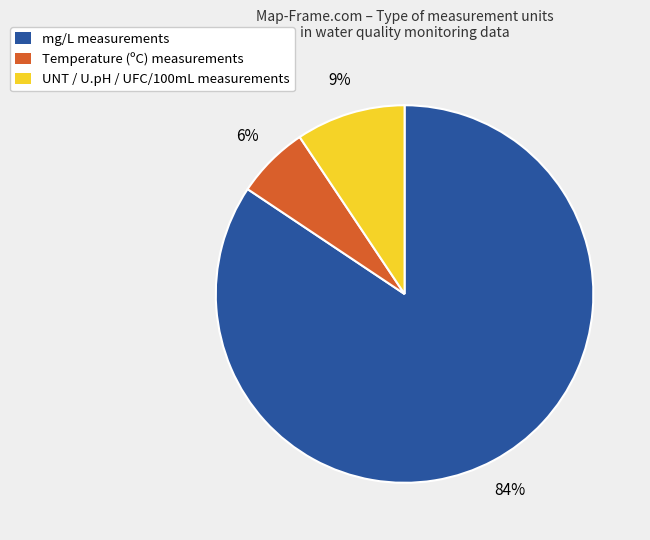

Does UNT / U.pH / UFC/100mL measurements represent more than half of the total?

No